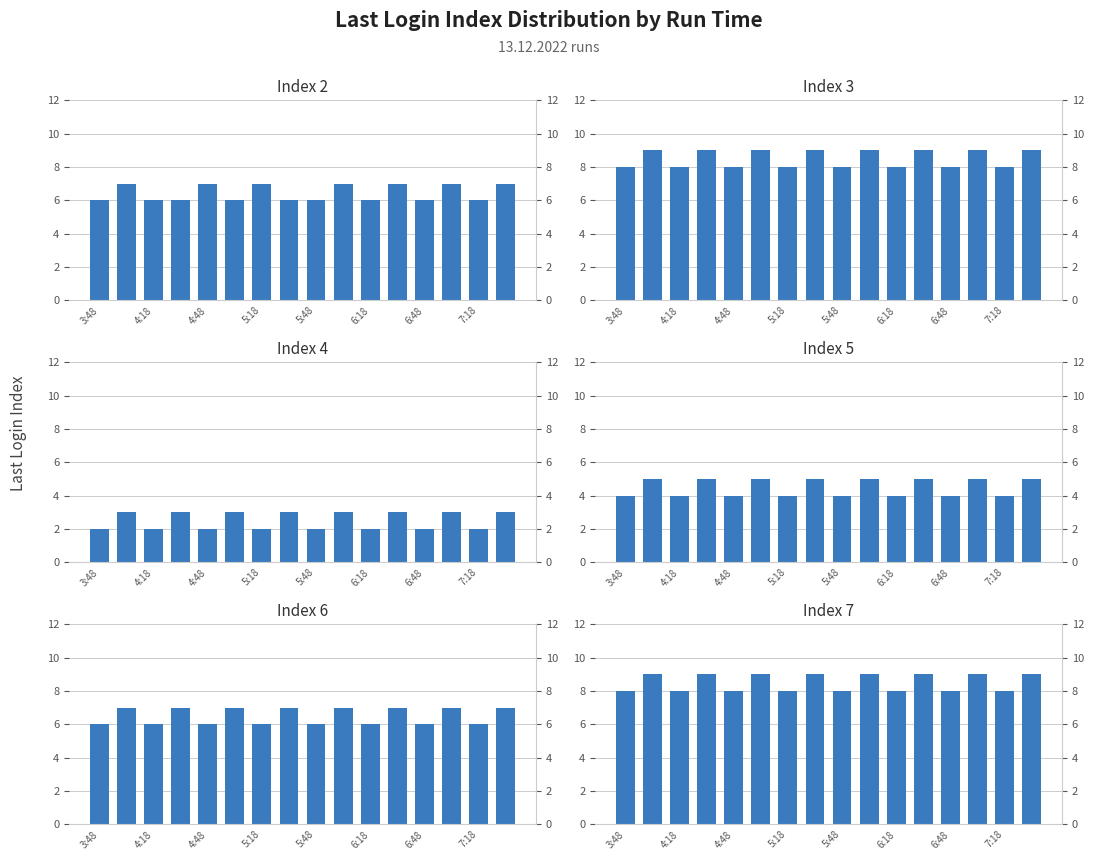

Which category has the lowest value in the Index 2 series?

3:48